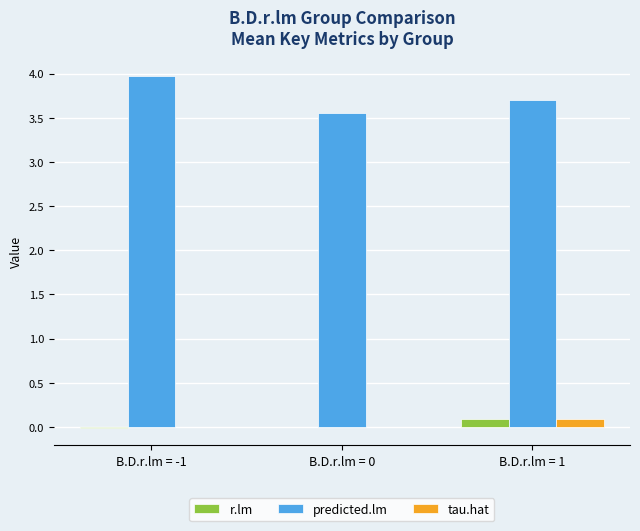

Between B.D.r.lm = -1 and B.D.r.lm = 0, which series saw the biggest shift?

predicted.lm